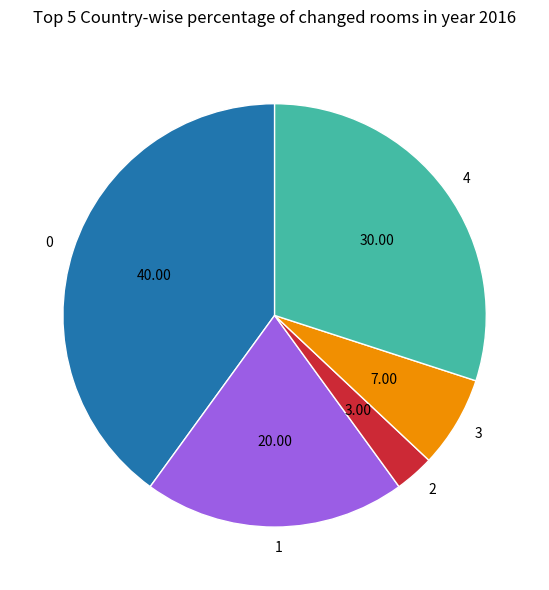

Is it true that 0 is 25% of the pie?

False